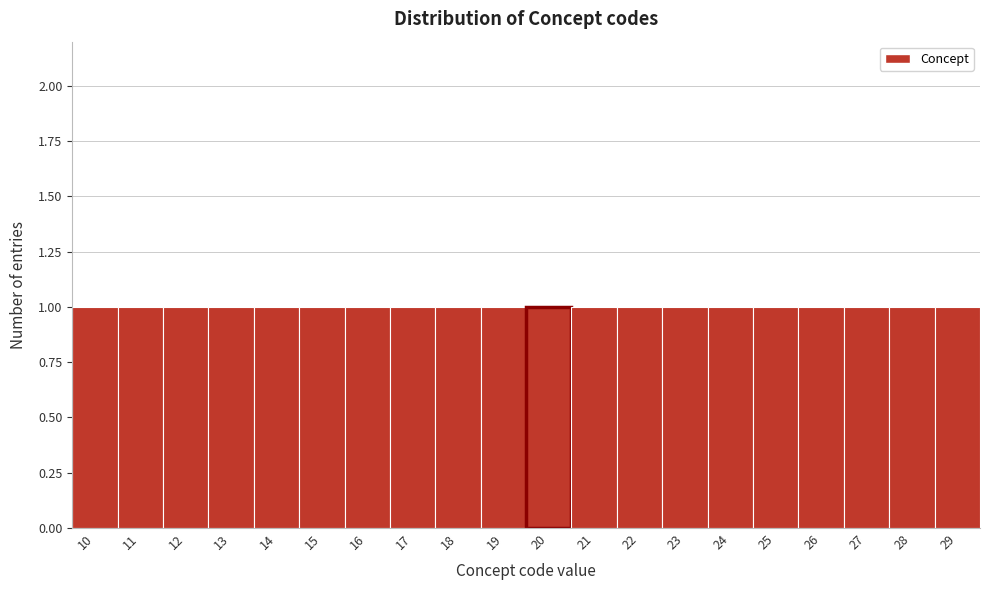

How tall is the bar that spans 15.5 to 16.5 on the x-axis? The values are not printed on the chart, so give them approximately, as read against the axis.

1